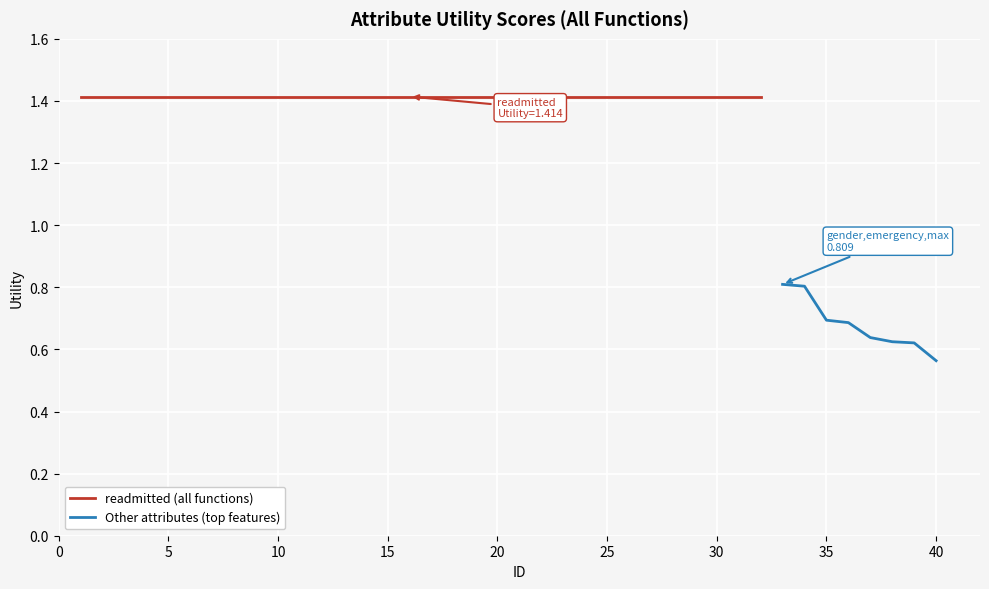

Reading left to right, extract all data points from this chart.

1=1.4	2=1.4	3=1.4	4=1.4	5=1.4	6=1.4	7=1.4	8=1.4	9=1.4	10=1.4	11=1.4	12=1.4	13=1.4	14=1.4	15=1.4	16=1.4	17=1.4	18=1.4	19=1.4	20=1.4	21=1.4	22=1.4	23=1.4	24=1.4	25=1.4	26=1.4	27=1.4	28=1.4	29=1.4	30=1.4	31=1.4	32=1.4	33=0.8	34=0.8	35=0.7	36=0.7	37=0.6	38=0.6	39=0.6	40=0.6